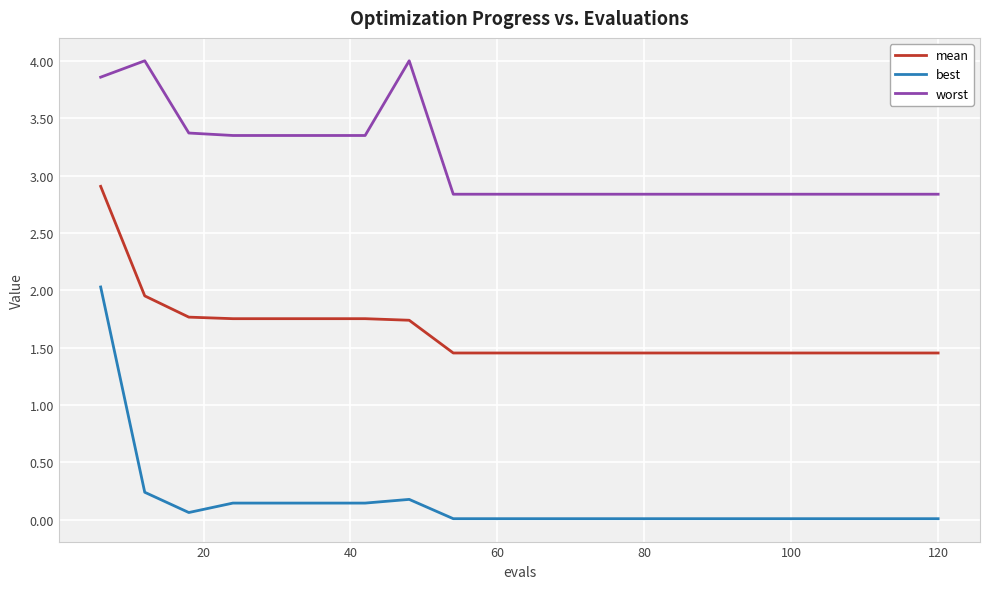

How many worst values are between 2 and 3?

12